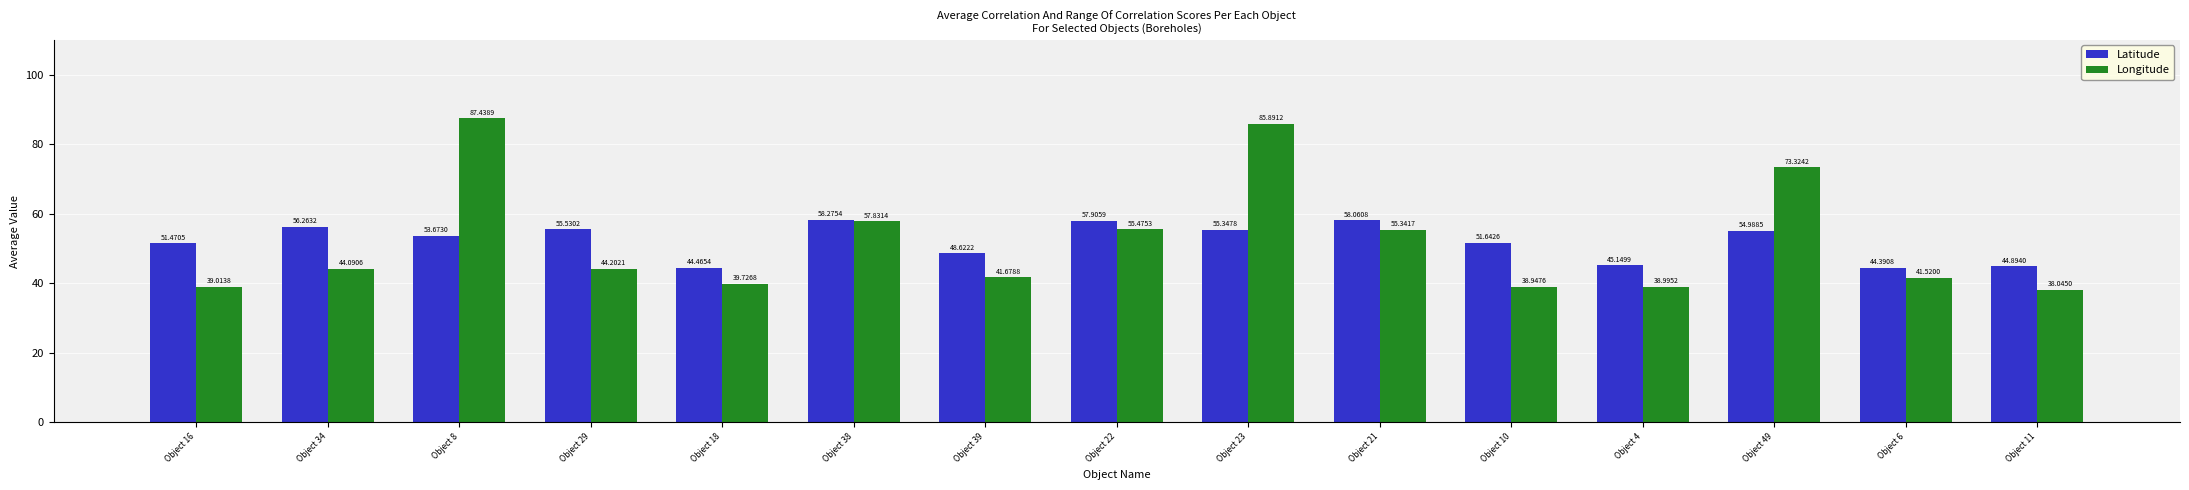

Which series changed the most between Object 38 and Object 49?

Longitude